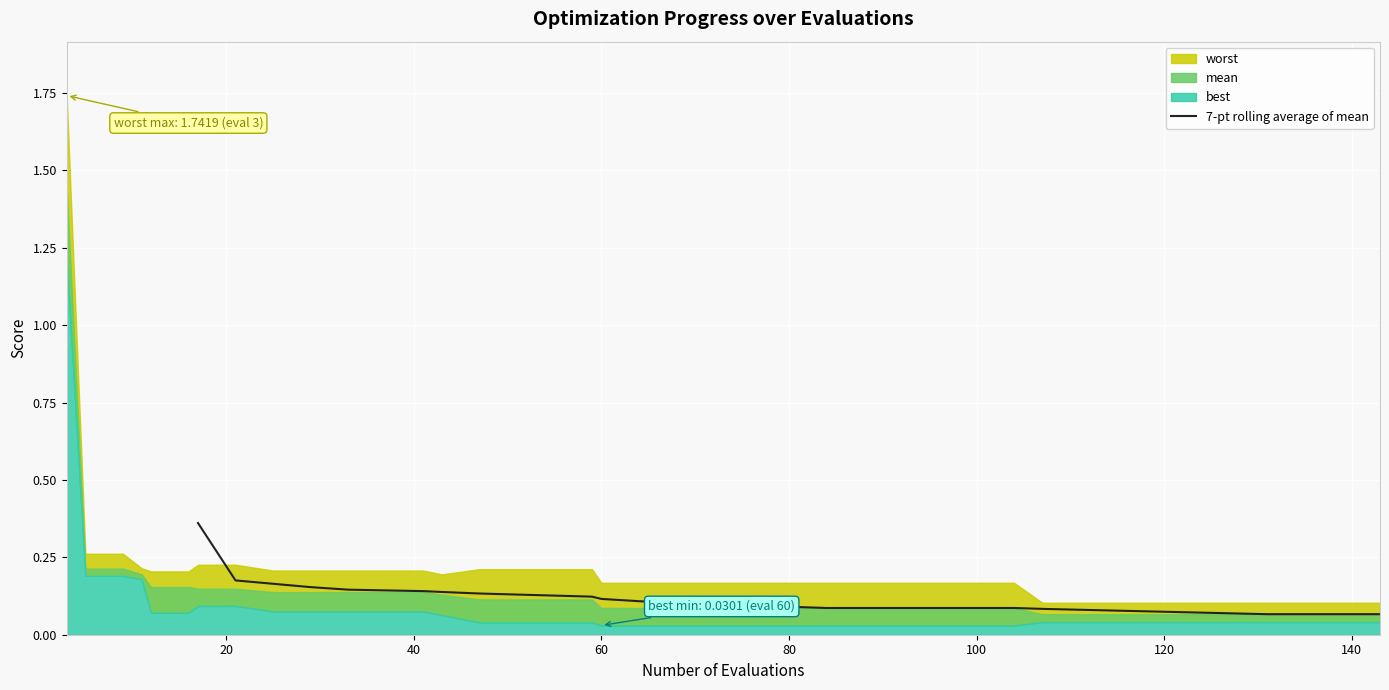

The 7-pt rolling average of mean series shows 0.0 at 80. True or false?

False